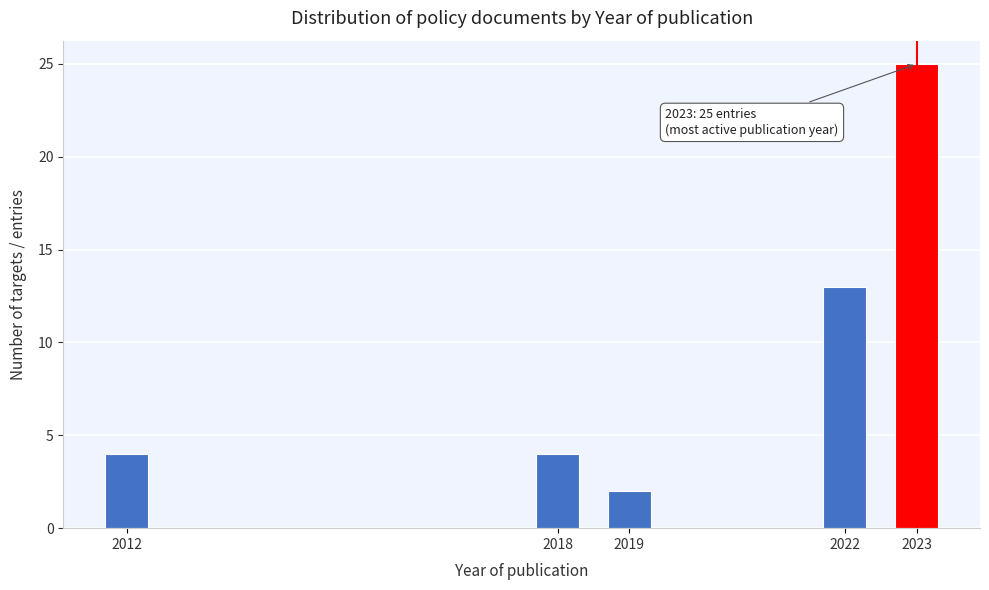

Reading right to left, transcribe all the data shown in this chart.

25	13	2	4	4